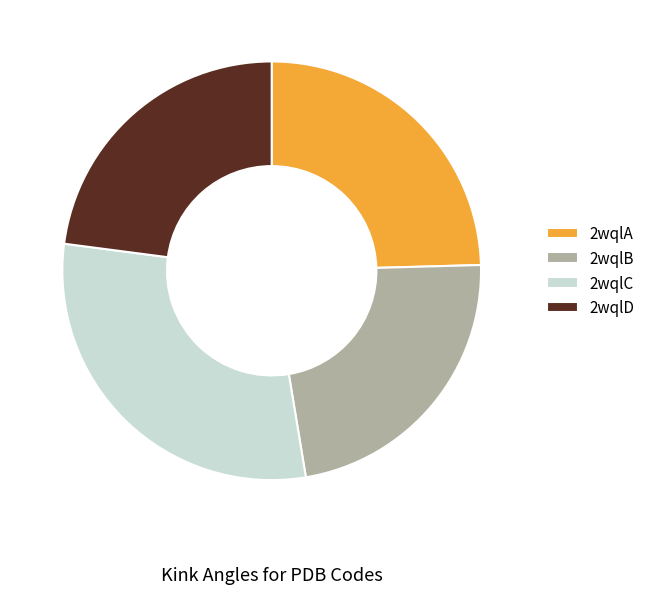

Is it true that 2wqlB is 23% of the pie?

True